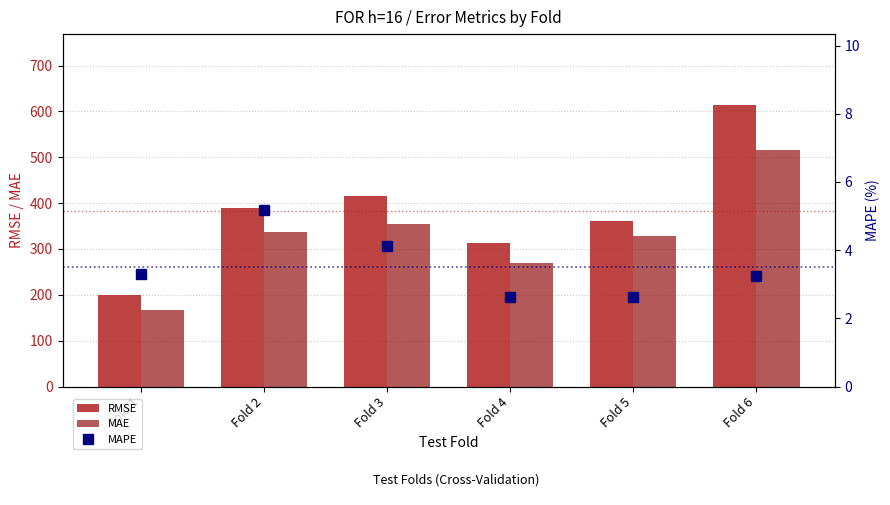

The value of RMSE at Fold 1 is 63.4. True or false?

False